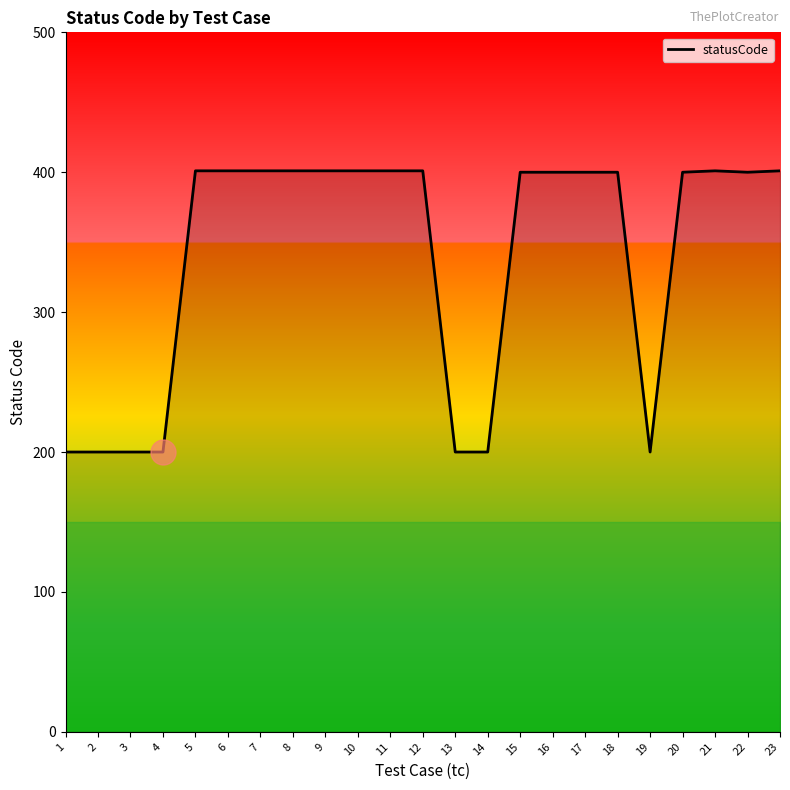

What is the ratio of the value at 16 to the value at 20?

1.0